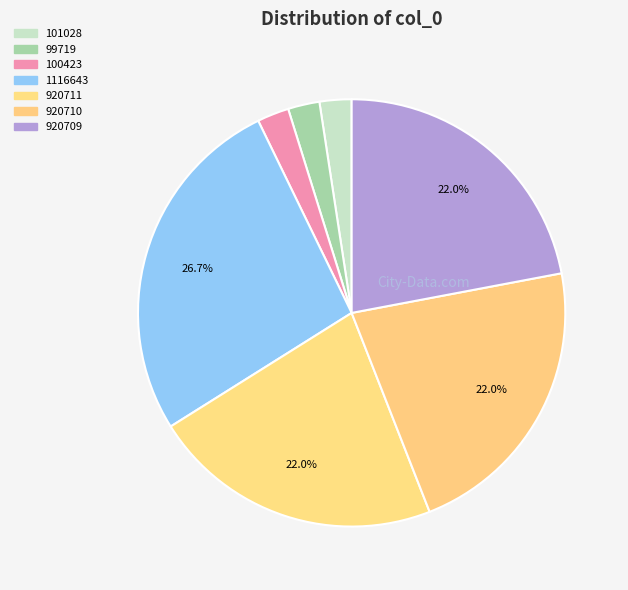

Combined, do 99719 and 920710 account for over 50%?

No